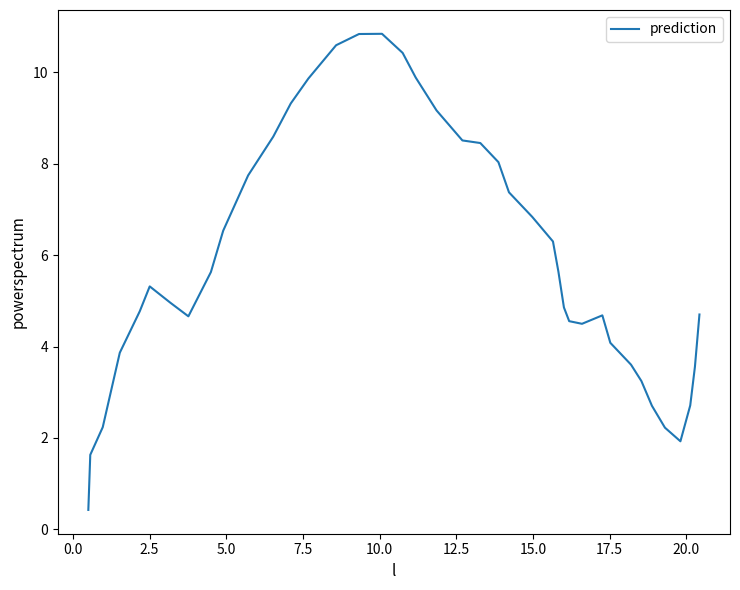

What is the greatest value displayed?

10.8